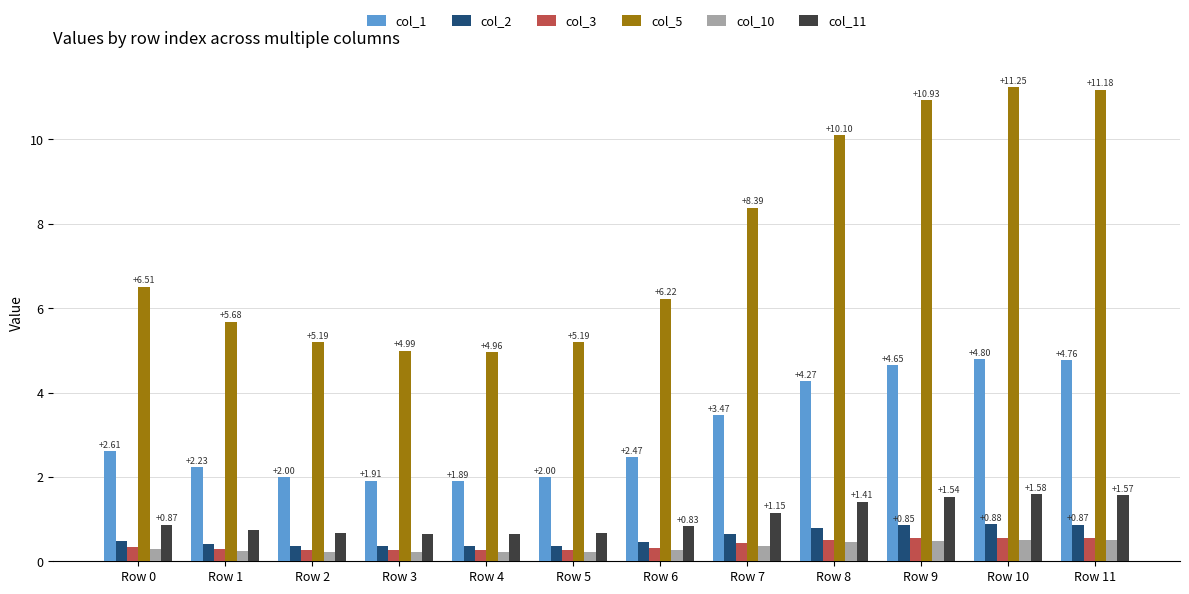

What is the total value across all series at Row 0?

11.1